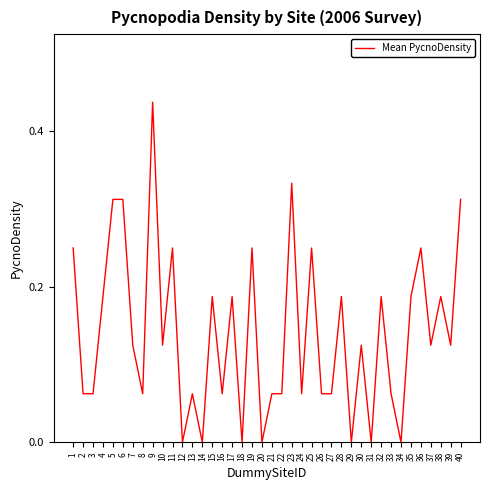

What is the change in value from 4 to 6?

+0.1